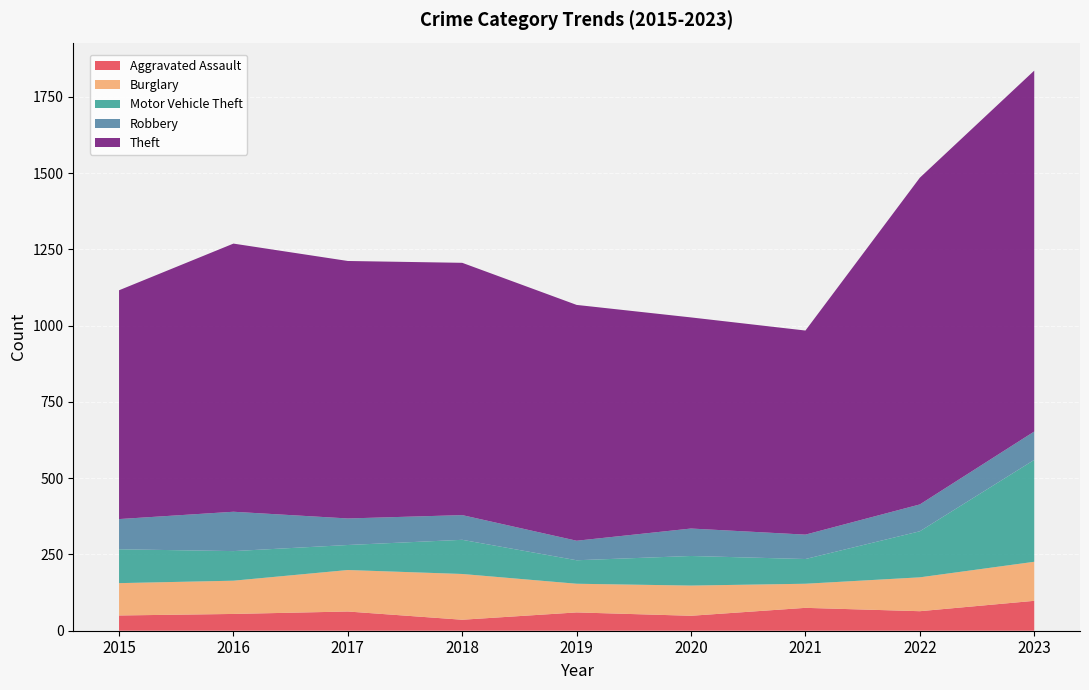

Reading left to right, what are all the values shown in this chart?

Aggravated Assault: 50	55	63	36	60	49	75	64	98
Burglary: 106	109	136	150	94	99	79	111	128
Motor Vehicle Theft: 111	97	82	112	77	97	81	151	334
Robbery: 99	129	87	81	64	90	80	88	93
Theft: 750	879	844	827	773	692	669	1071	1183